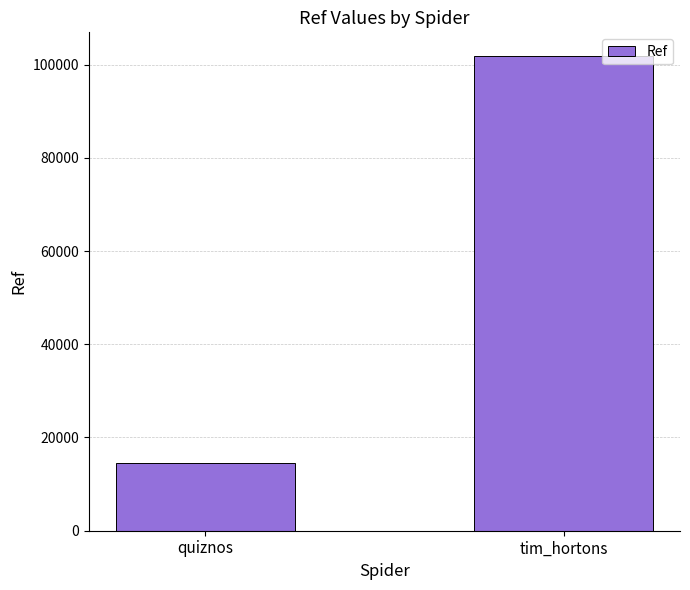

How many bars are there in total?

2